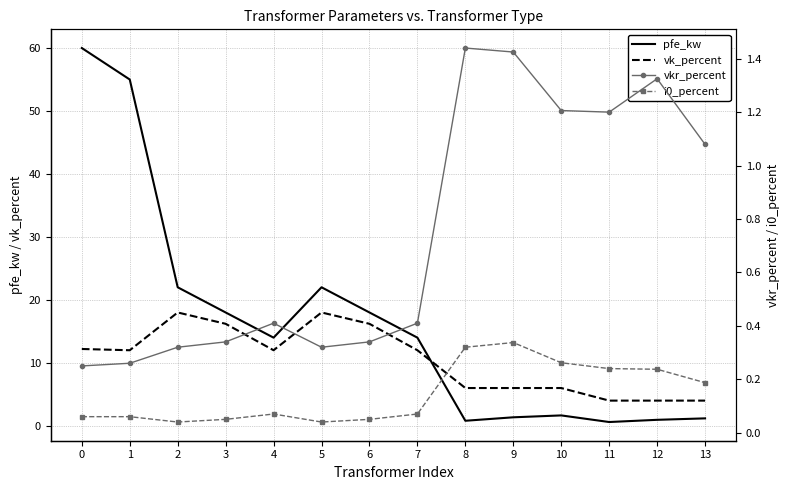

Reading right to left, what are all the values shown in this chart?

pfe_kw: 1.2	0.9	0.6	1.6	1.4	0.8	14.0	18.0	22.0	14.0	18.0	22.0	55.0	60.0
vk_percent: 4.0	4.0	4.0	6.0	6.0	6.0	12.0	16.2	18.0	12.0	16.2	18.0	12.0	12.2
vkr_percent: 1.1	1.3	1.2	1.2	1.4	1.4	0.4	0.3	0.3	0.4	0.3	0.3	0.3	0.2
i0_percent: 0.2	0.2	0.2	0.3	0.3	0.3	0.1	0.1	0.0	0.1	0.1	0.0	0.1	0.1